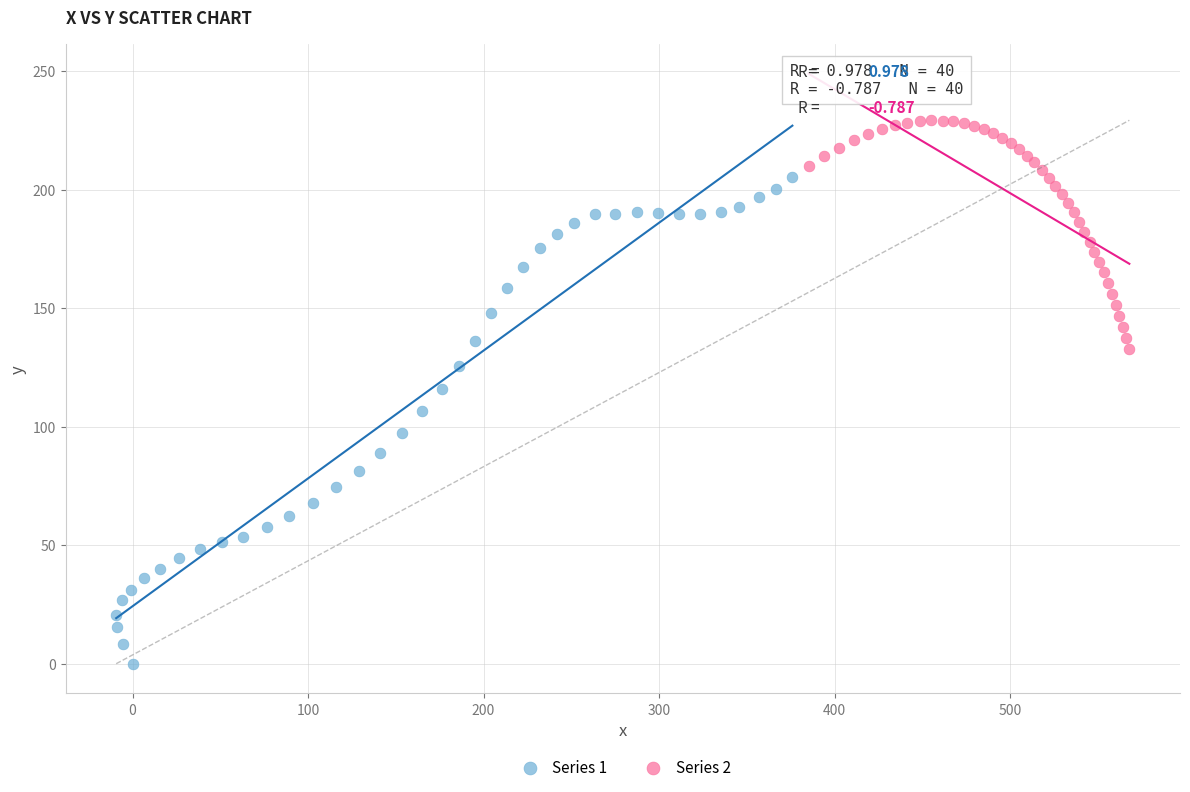

What are all the series names shown in the legend?

Series 1, Series 2